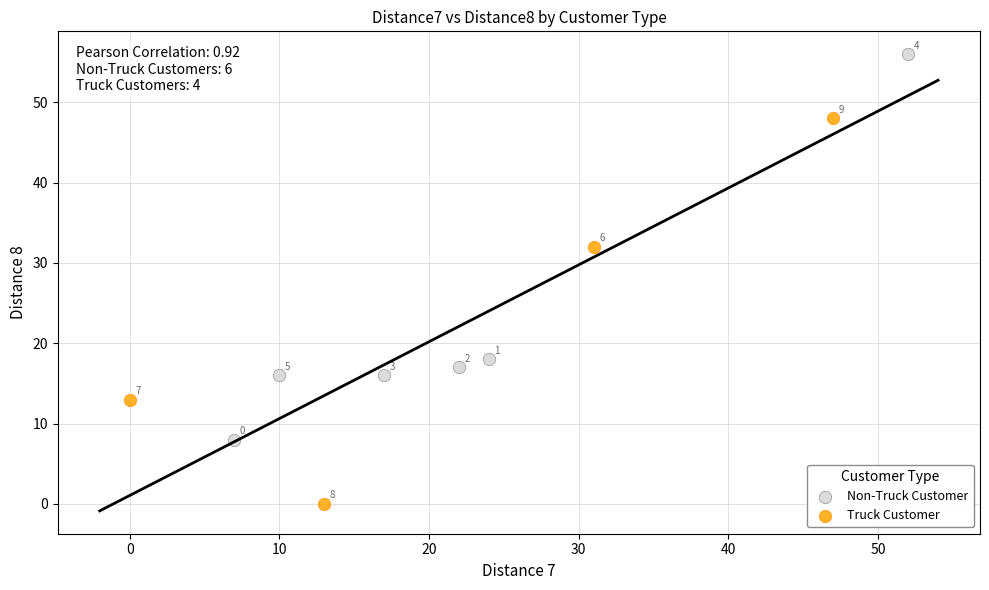

Which series contains the highest Y value?

Non-Truck Customer